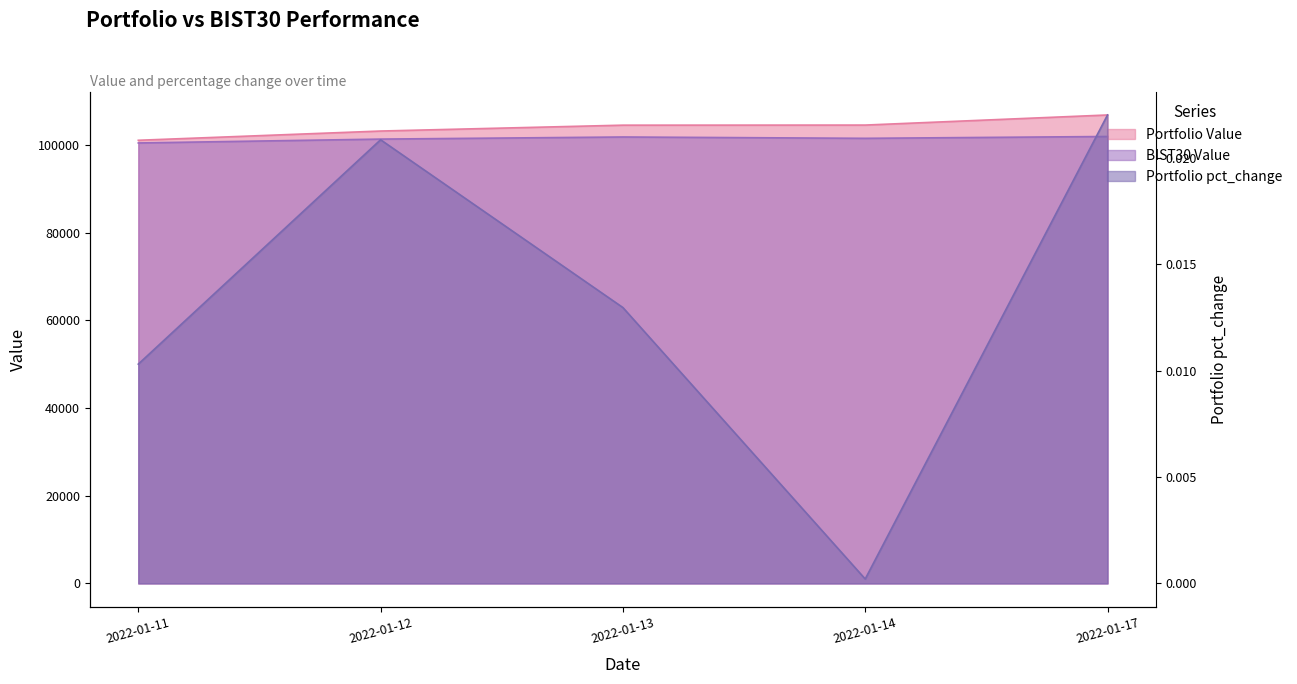

True or false: BIST30 Value and Portfolio Value cross at least once.

False